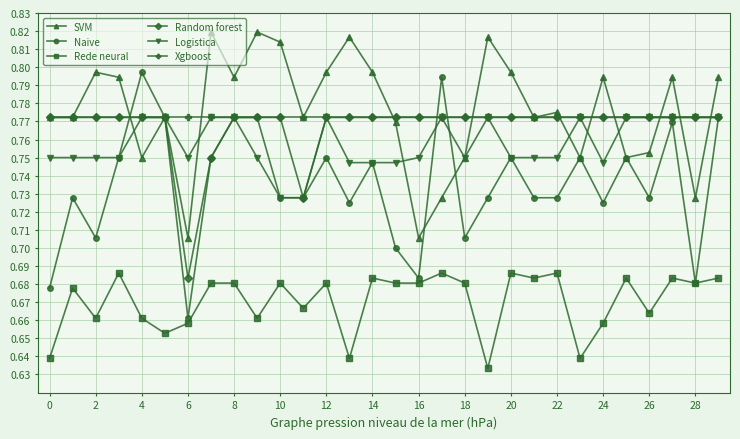

What are all the series names shown in the legend?

SVM, Naive, Rede neural, Random forest, Logistica, Xgboost